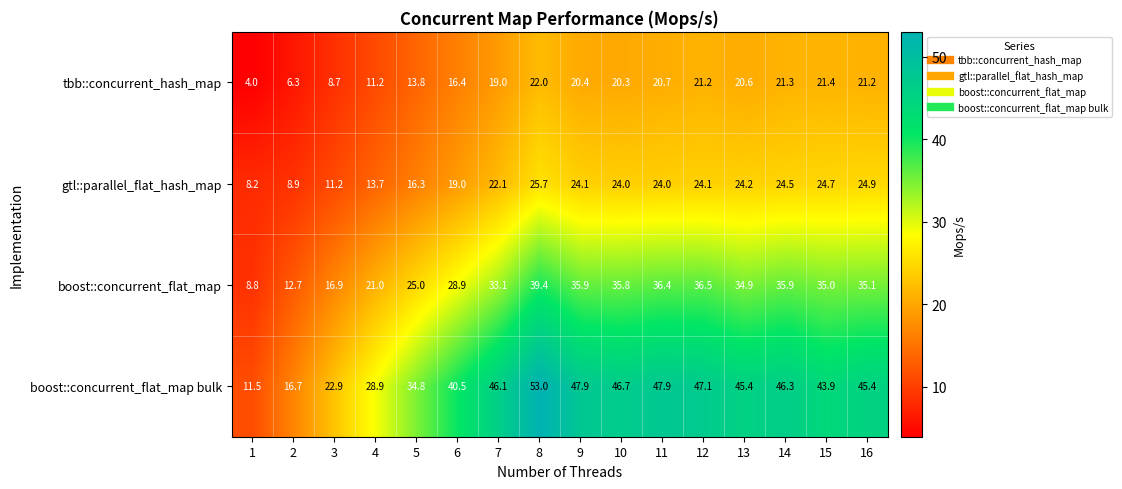

Is it true that gtl::parallel_flat_hash_map equals 13.3 at 1?

False